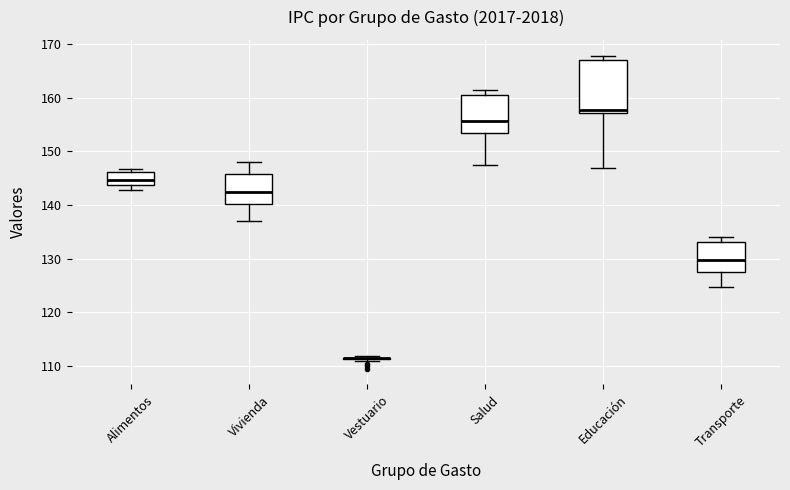

Reading left to right, read every box against the y-axis: the position of its median line, the range the box covers, and the ends of its whiskers. The values are not printed on the chart, so give them approximately, as read against the axis.

Alimentos: median 145, box 144 to 146, whiskers 143 to 147
Vivienda: median 142, box 140 to 146, whiskers 137 to 148
Vestuario: box collapsed to a line at 112, whiskers 111 to 112
Salud: median 156, box 153 to 161, whiskers 147 to 161 (just above the box's upper edge)
Educación: median 158, box 157 to 167, whiskers 147 to 168
Transporte: median 130, box 128 to 133, whiskers 125 to 134